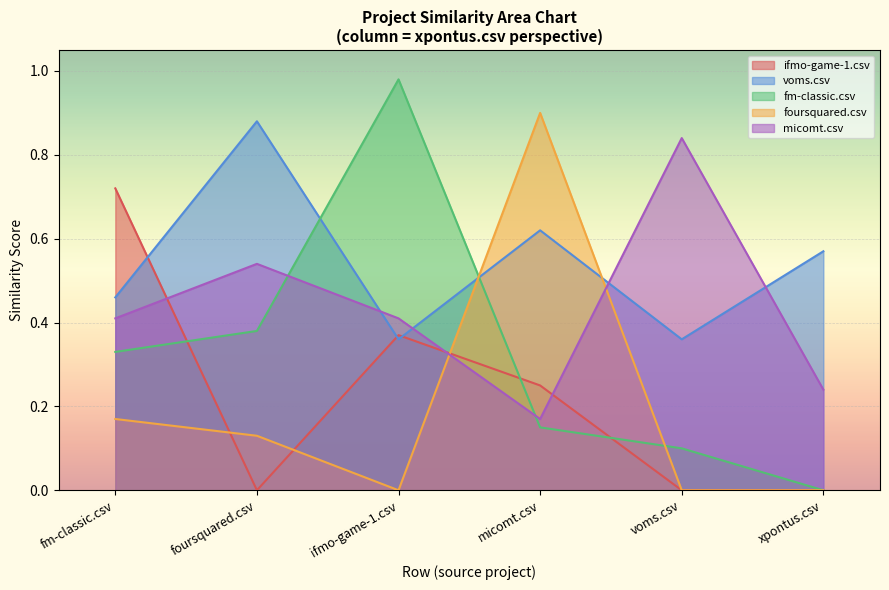

What is the difference between the maximum and minimum values in the ifmo-game-1.csv series?

0.7